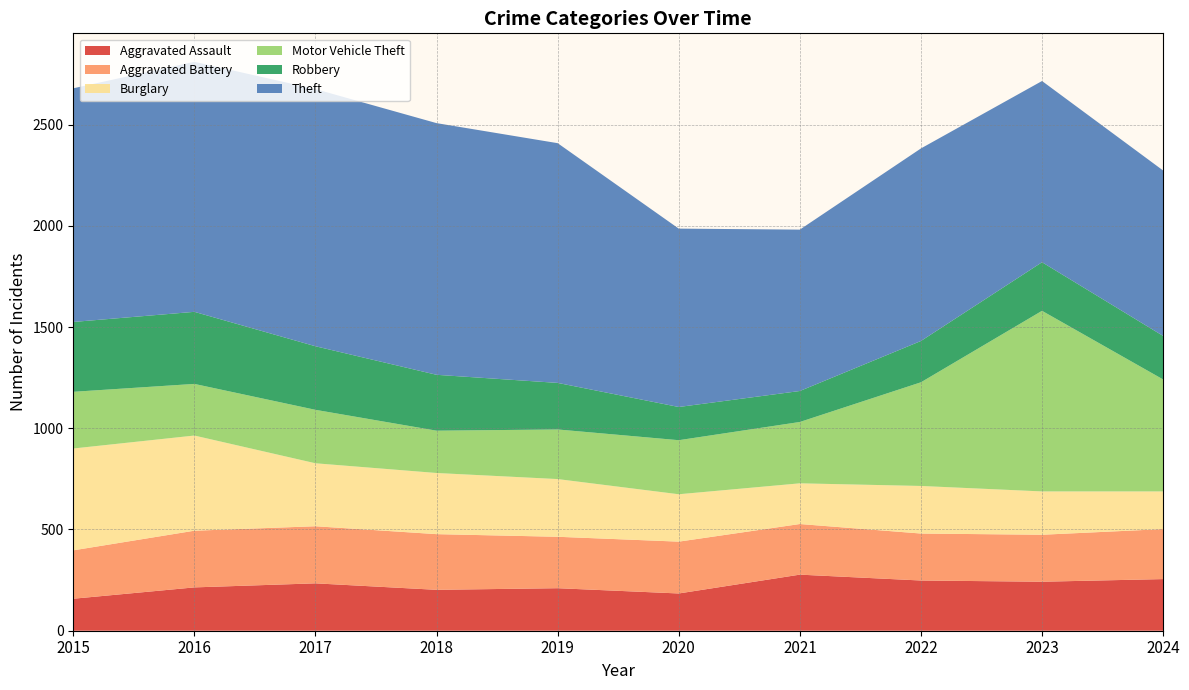

Reading right to left, transcribe all the data shown in this chart.

Aggravated Assault: 2024=255	2023=242	2022=248	2021=277	2020=184	2019=210	2018=202	2017=234	2016=214	2015=158
Aggravated Battery: 2024=247	2023=232	2022=232	2021=250	2020=256	2019=254	2018=275	2017=282	2016=280	2015=239
Burglary: 2024=186	2023=214	2022=235	2021=201	2020=234	2019=285	2018=302	2017=311	2016=470	2015=503
Motor Vehicle Theft: 2024=553	2023=892	2022=512	2021=303	2020=267	2019=245	2018=209	2017=264	2016=255	2015=280
Robbery: 2024=215	2023=240	2022=204	2021=153	2020=164	2019=230	2018=276	2017=314	2016=356	2015=345
Theft: 2024=817	2023=895	2022=951	2021=797	2020=881	2019=1184	2018=1243	2017=1270	2016=1235	2015=1154